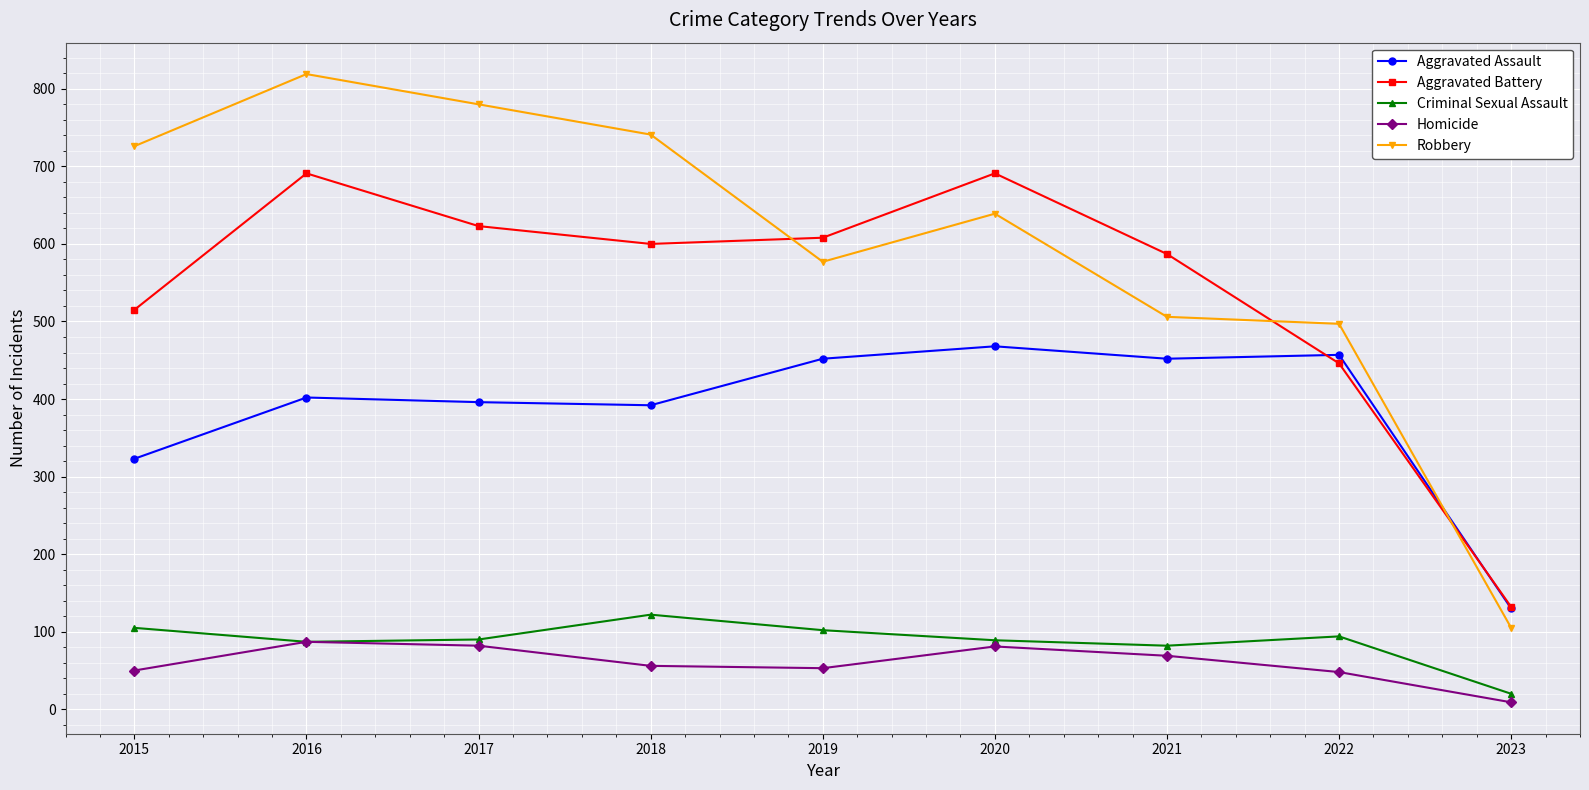

Which series has the widest spread of values?

Robbery